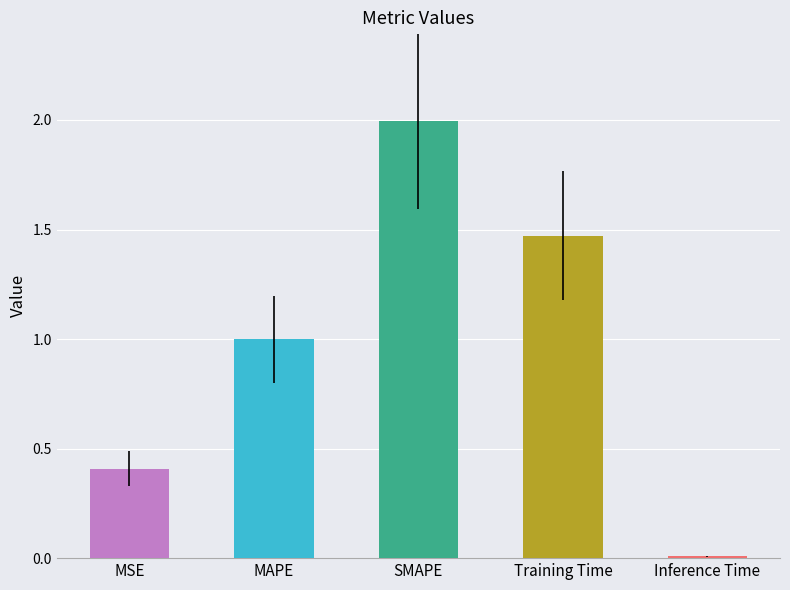

How many series are shown in this chart?

1